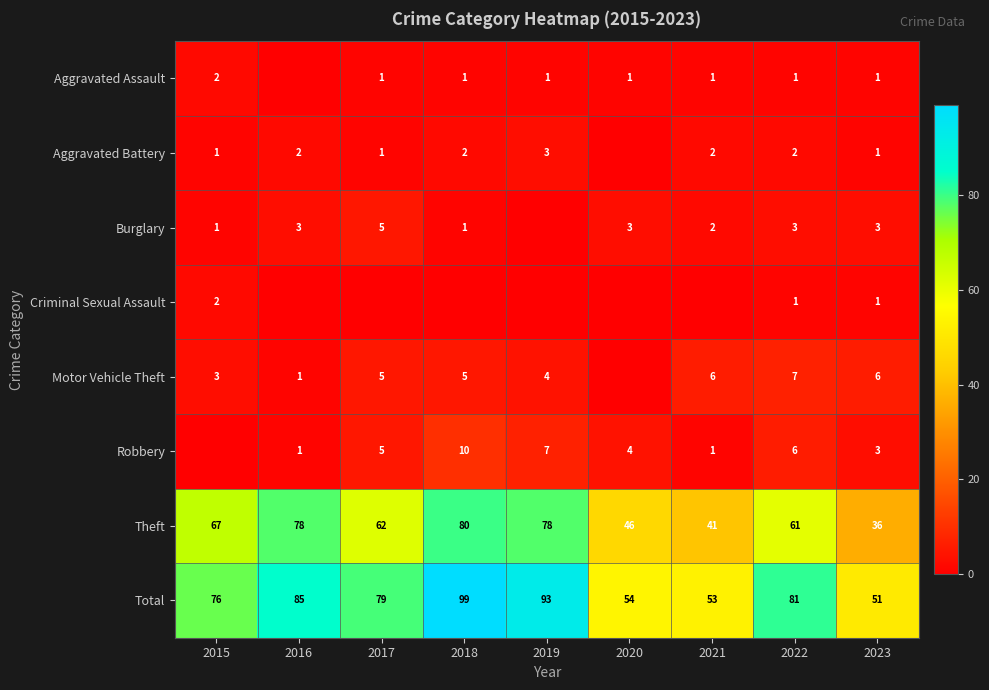

True or false: Robbery has a value of 5 at 2023.

False